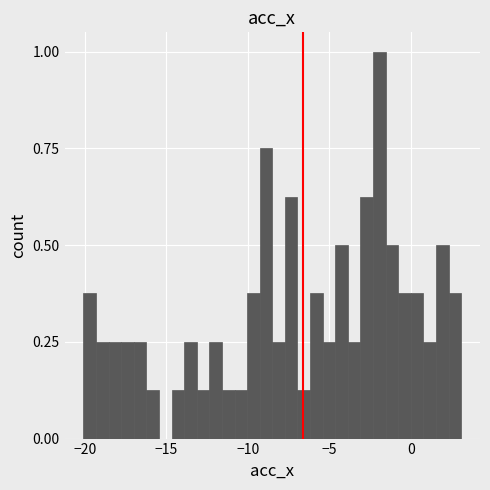

Read against the x-axis, roughly where is the centre of the tallest bar?

-2.0